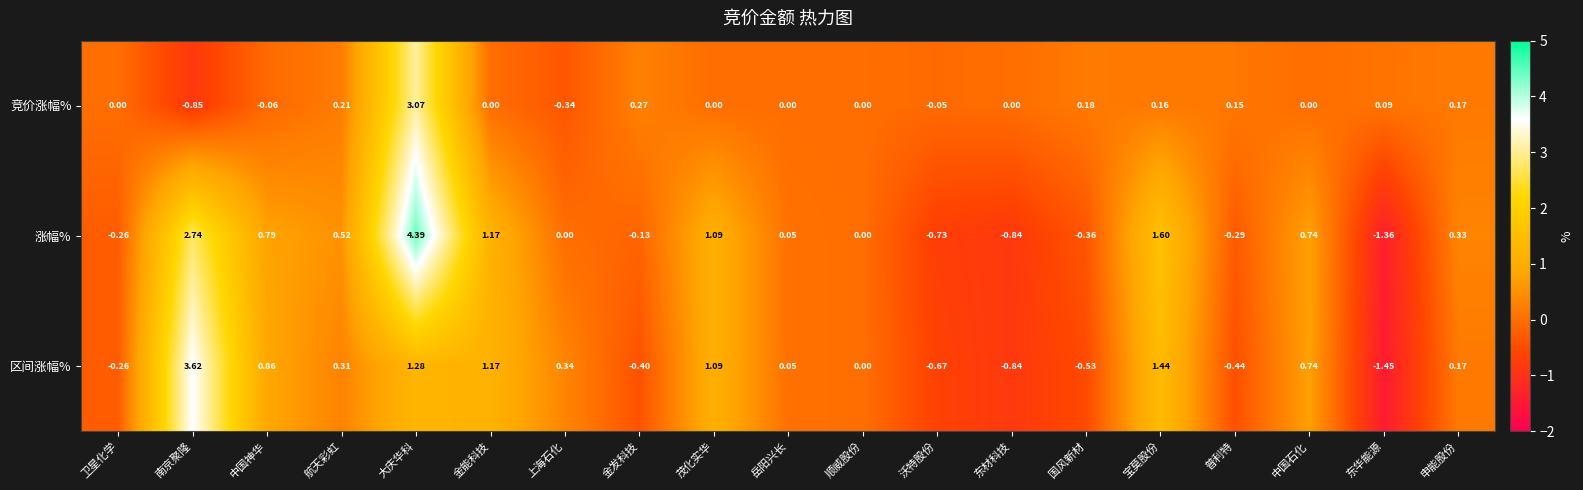

What is the maximum value shown in the chart?

4.4